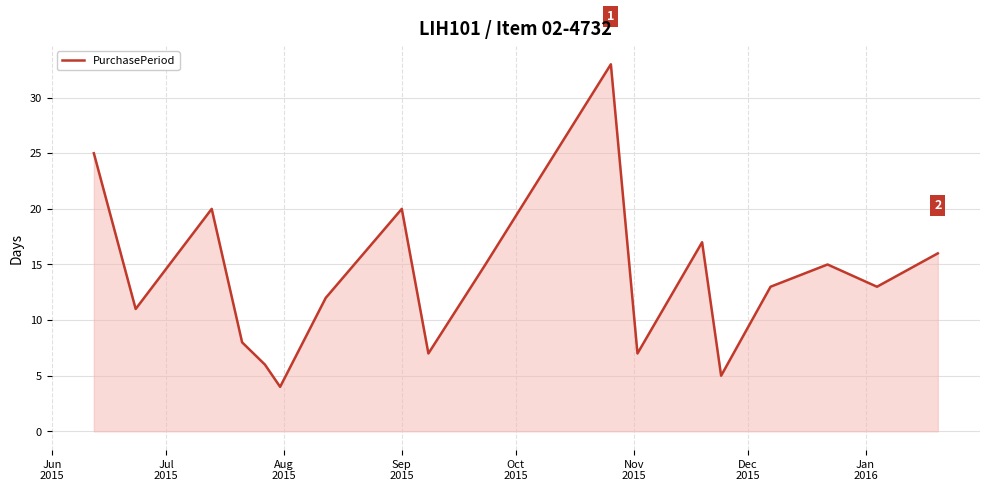

What is the smallest value displayed?

4